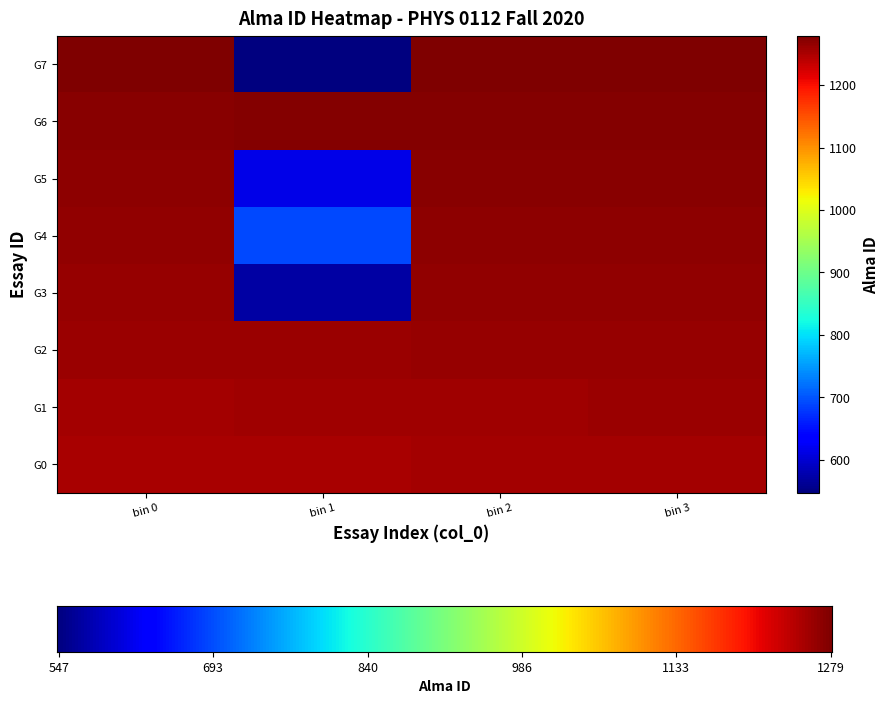

Reading right to left, list all the values displayed in this chart.

31=1279	30=1278	29=547	28=1277	27=1276	26=1275	25=1274	24=1273	23=1272	22=1271	21=614	20=1270	19=1269	18=1268	17=690	16=1267	15=1266	14=1265	13=570	12=1264	11=1263	10=1262	9=1261	8=1260	7=1259	6=1258	5=1257	4=1256	3=1255	2=1254	1=1253	0=1252